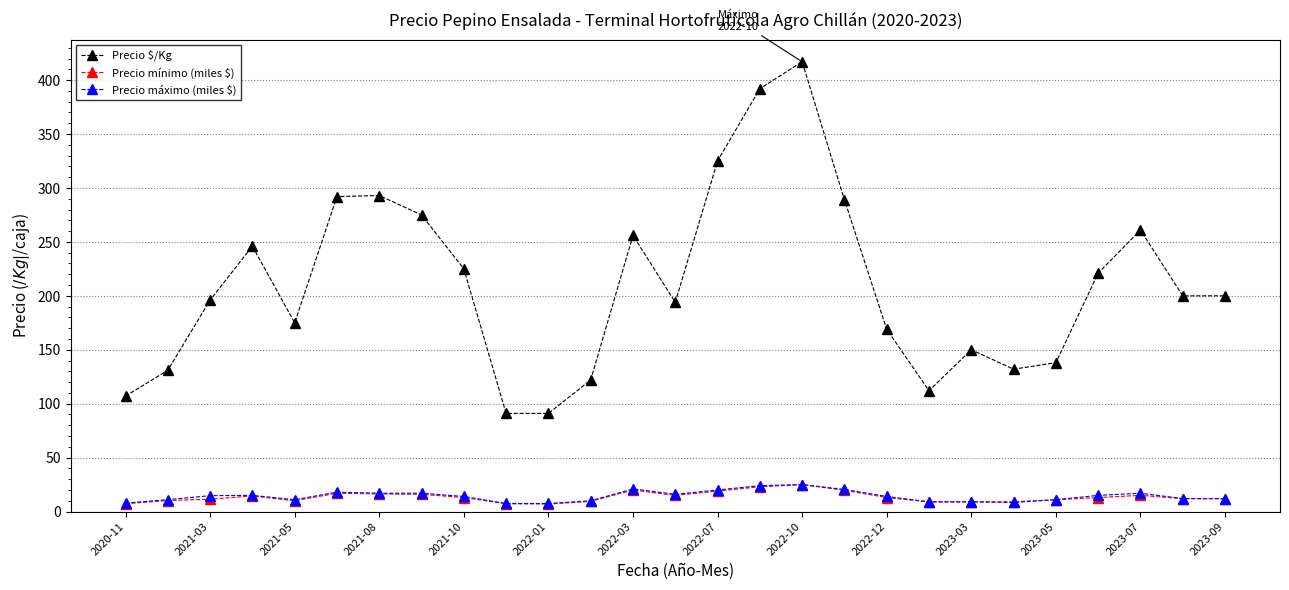

What is the value of the Precio $/Kg point at the 5th from the left?

175.0